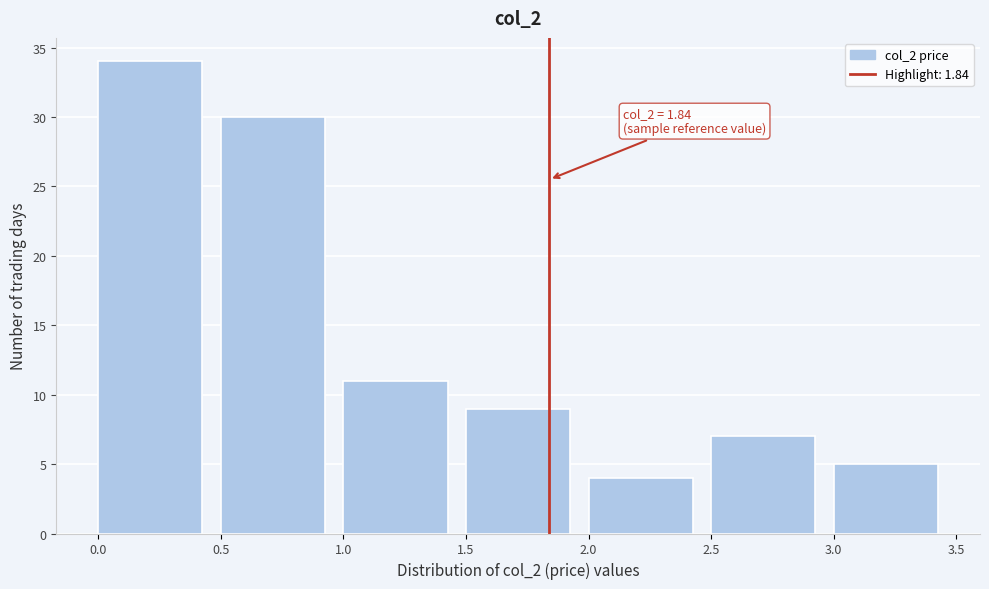

Which range on the x-axis has the tallest bar?

0.0 to 0.5